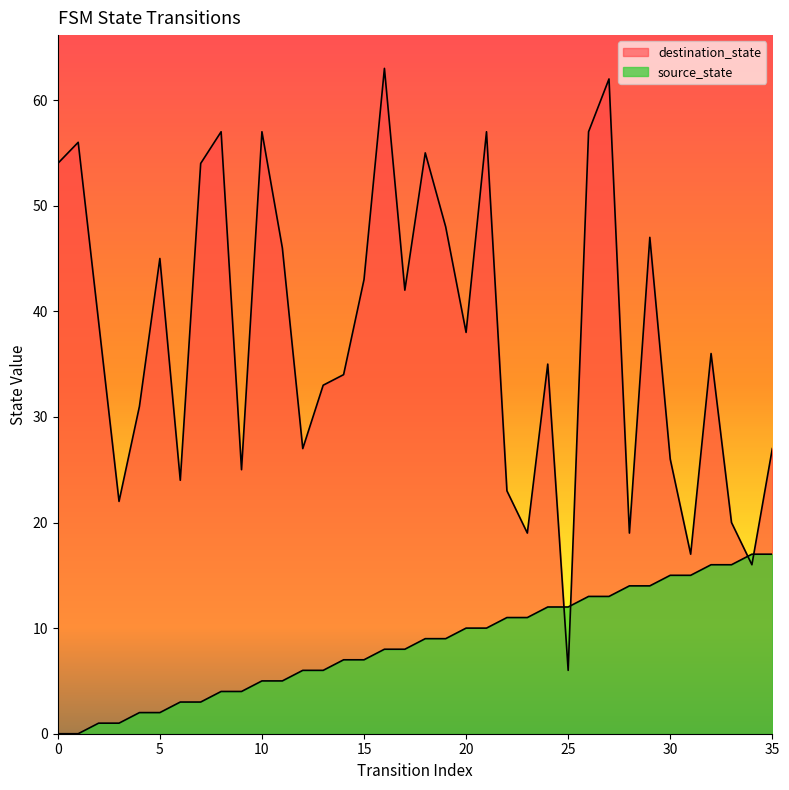

What is the sum of all destination_state values?

1360